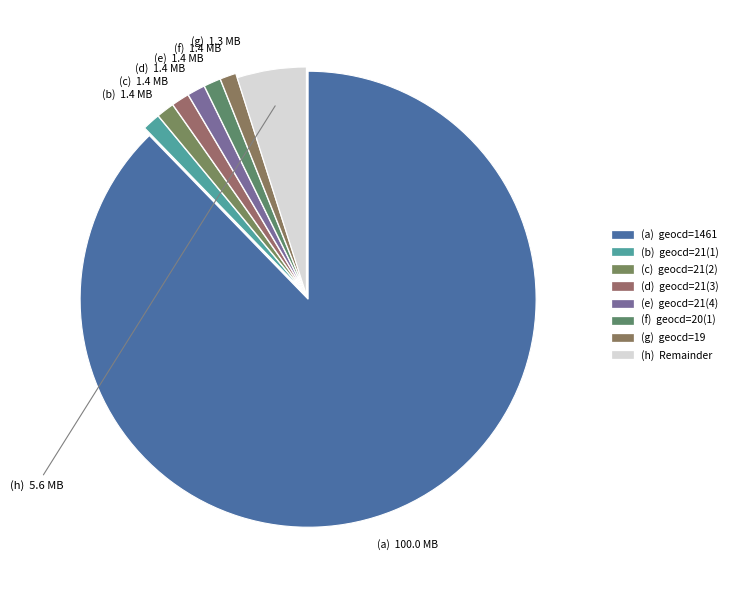

Is it true that (h) is 5% of the pie?

True